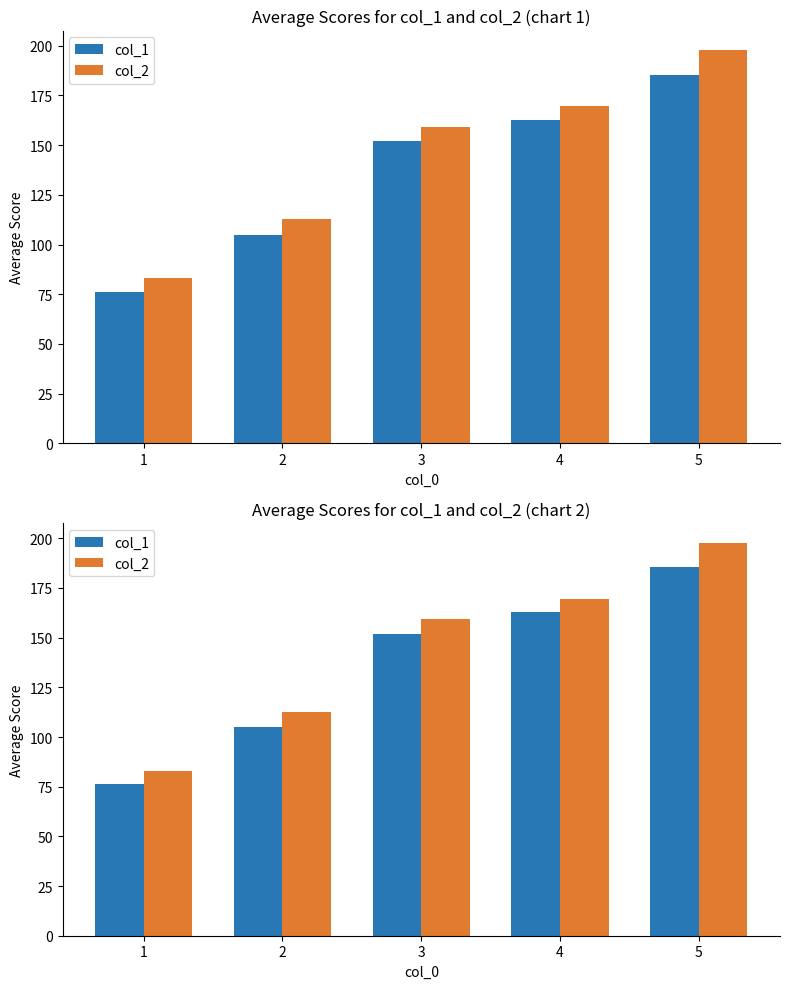

The col_2 series shows 108.8 at 4. True or false?

False